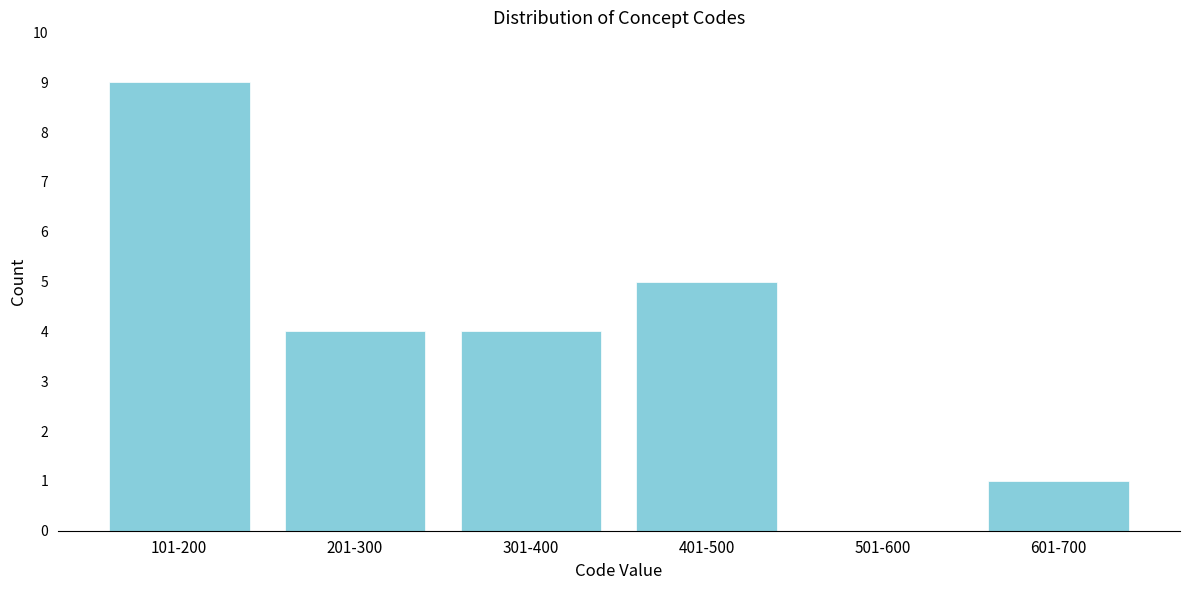

Reading left to right, extract all data points from this chart.

101-200=9	201-300=4	301-400=4	401-500=5	501-600=0	601-700=1